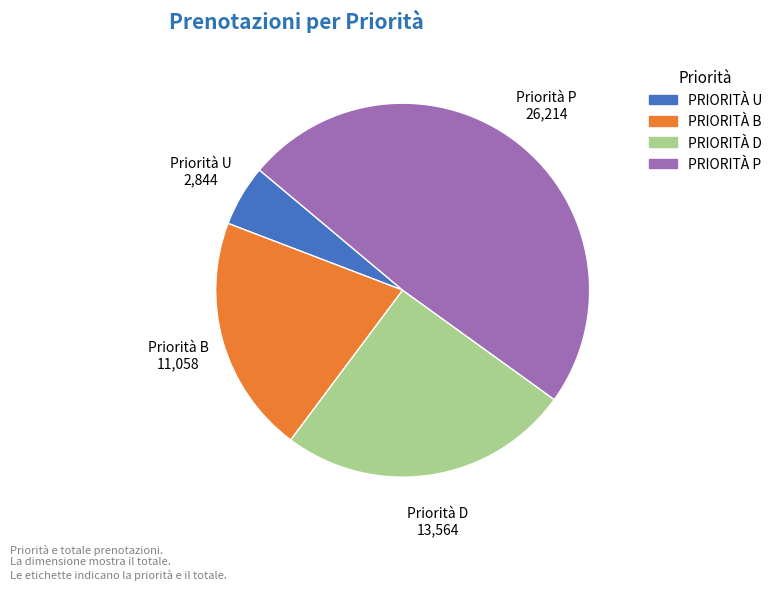

Does PRIORITÀ P account for over 50% of the chart?

No